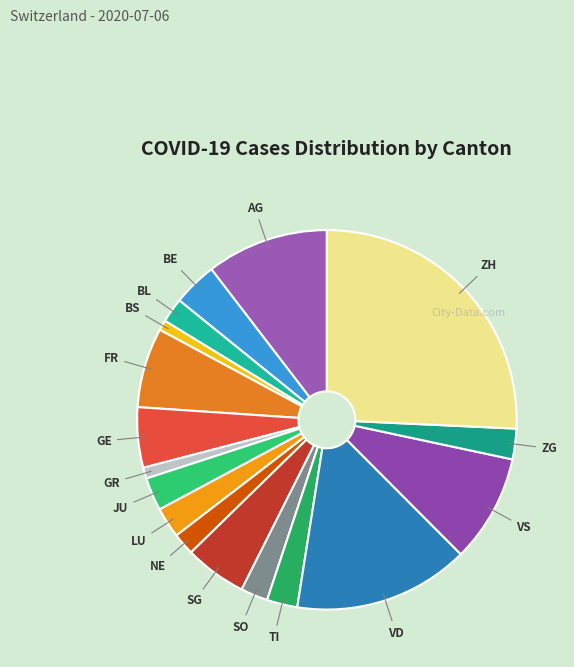

What is the ratio of the value at GR to the value at SO?

0.4